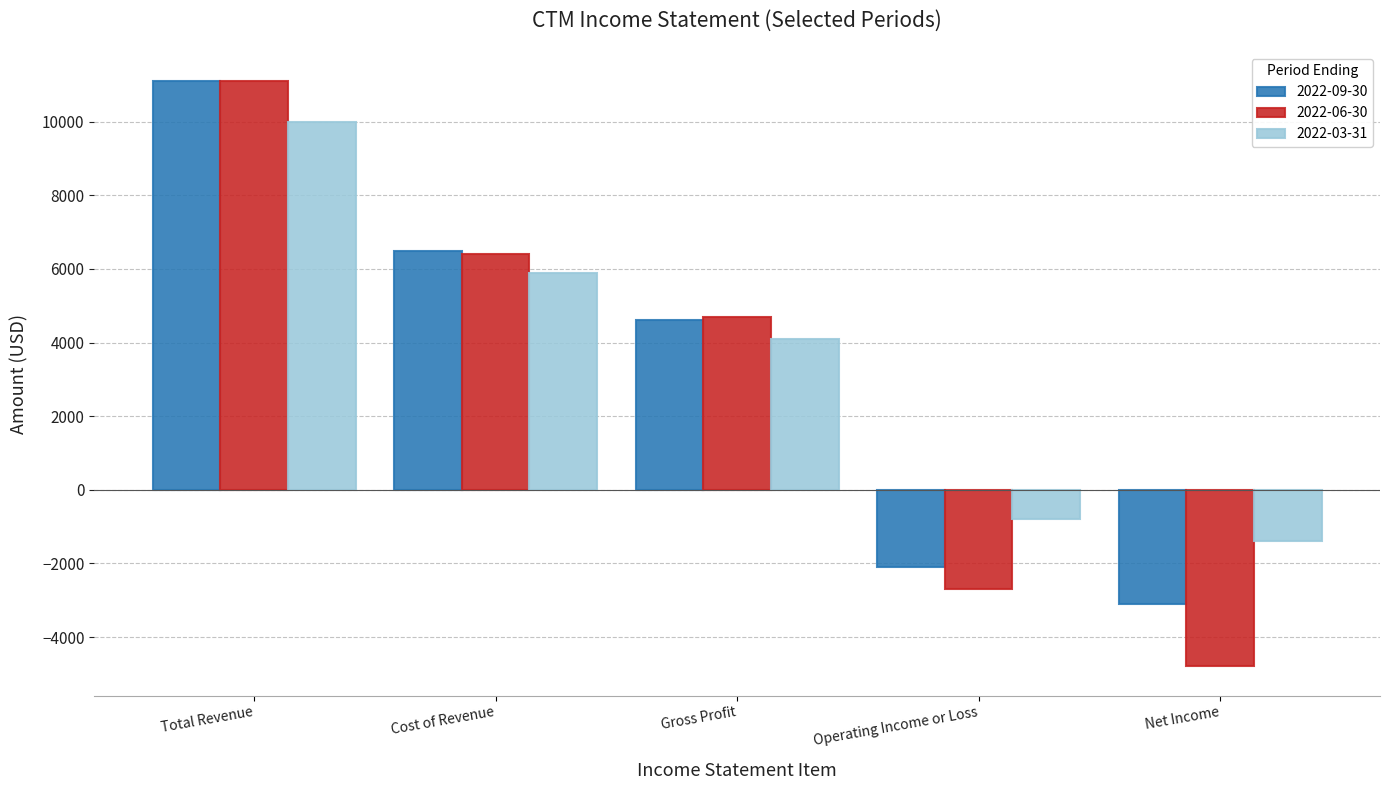

At which label is 2022-06-30 closest to 3150?

Gross Profit